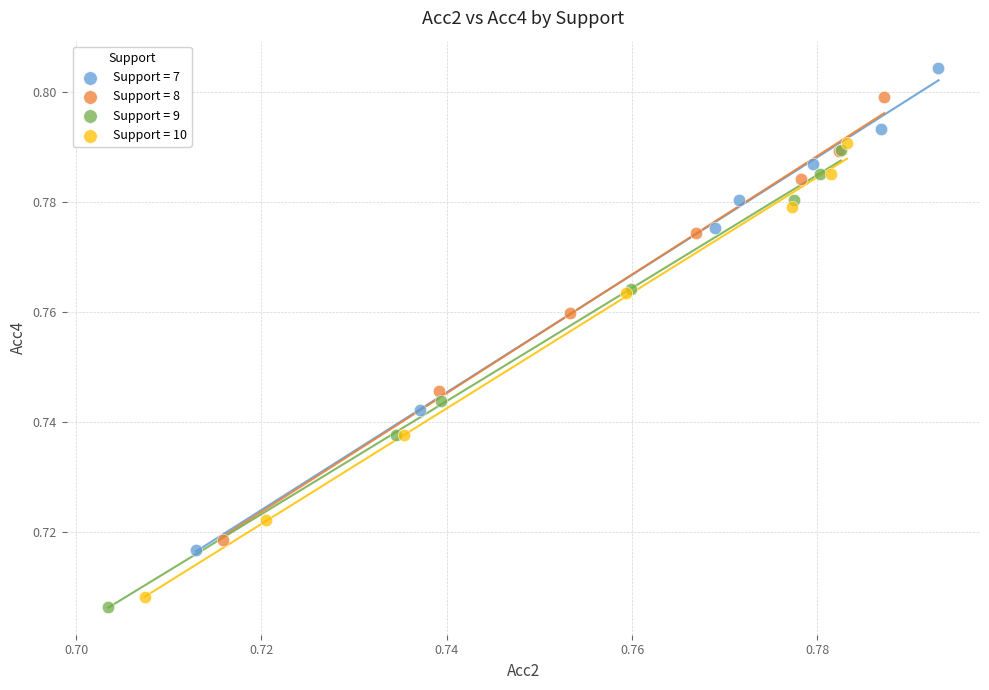

Which series has the largest Y range (max minus min)?

Support = 7